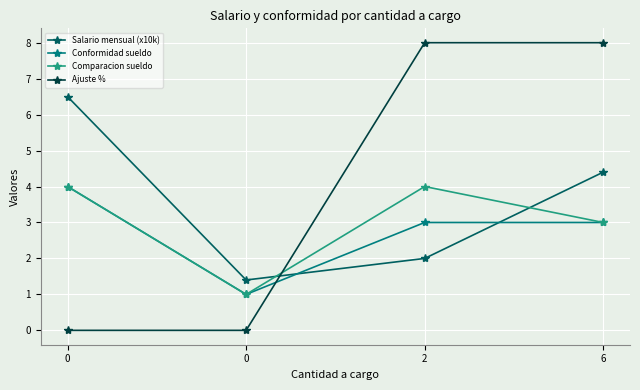

How many series are shown in this chart?

4